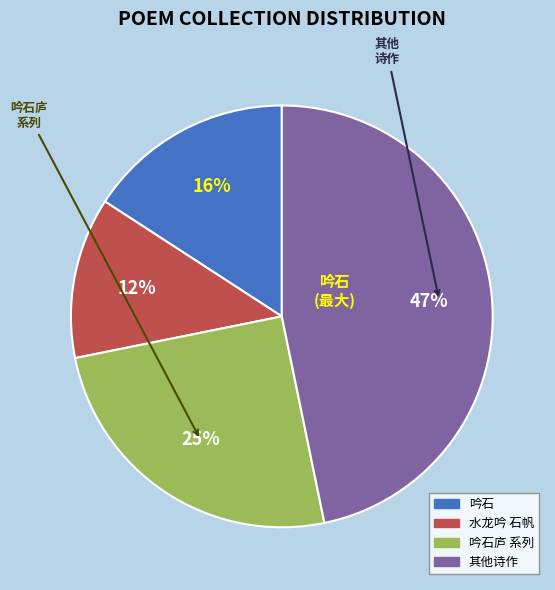

To the nearest percent, what is the average slice percentage?

25%